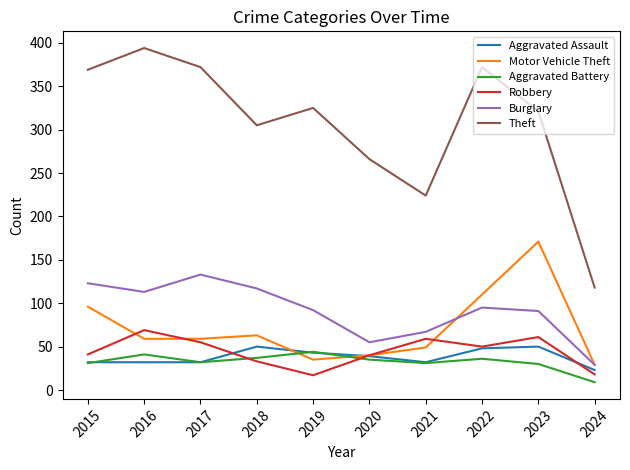

The Robbery series shows 17 at 2019. True or false?

True